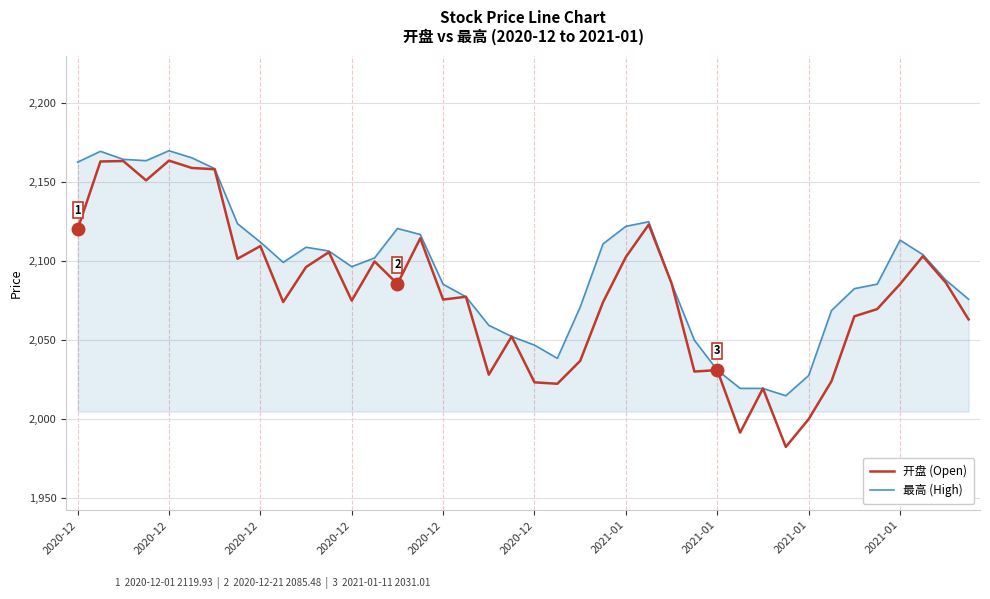

Rank the series by their maximum value, from highest to lowest.

最高 (High), 开盘 (Open)